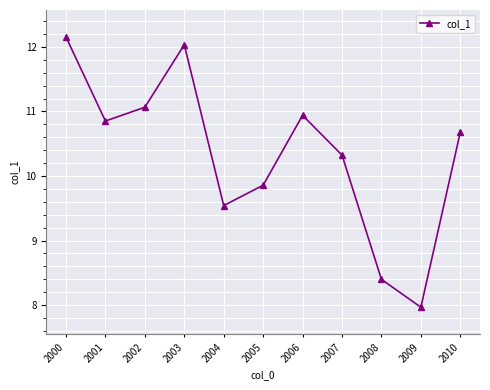

Where is the first local maximum?

2003